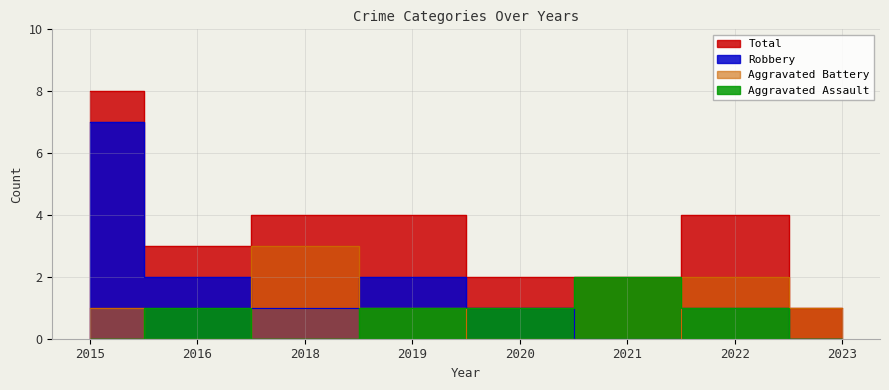

List the series in order of their peak value, highest first.

Total, Robbery, Aggravated Battery, Aggravated Assault